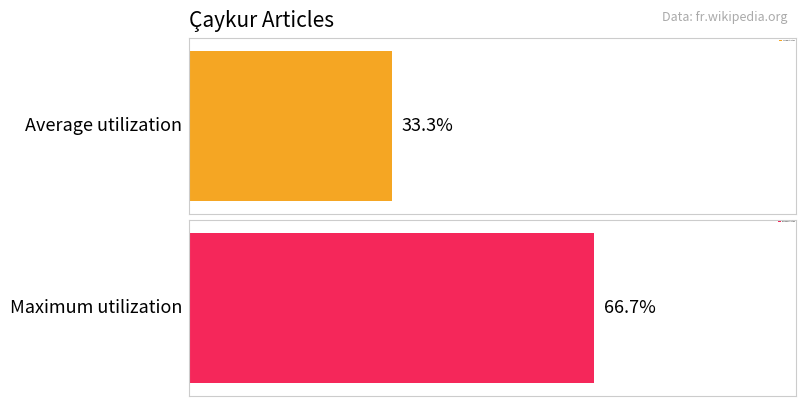

Is it true that the value at article_2 is 3?

False